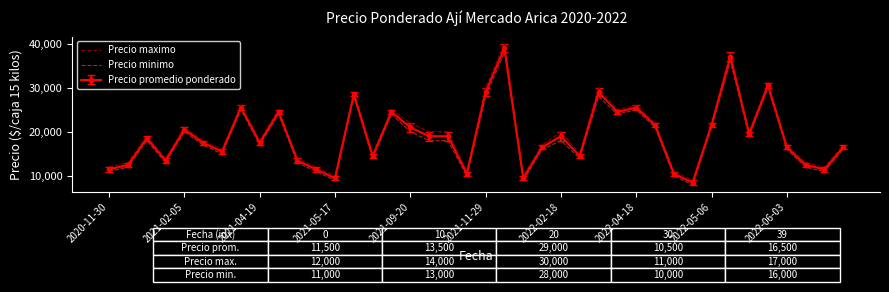

What is the maximum value shown in the chart?

40000